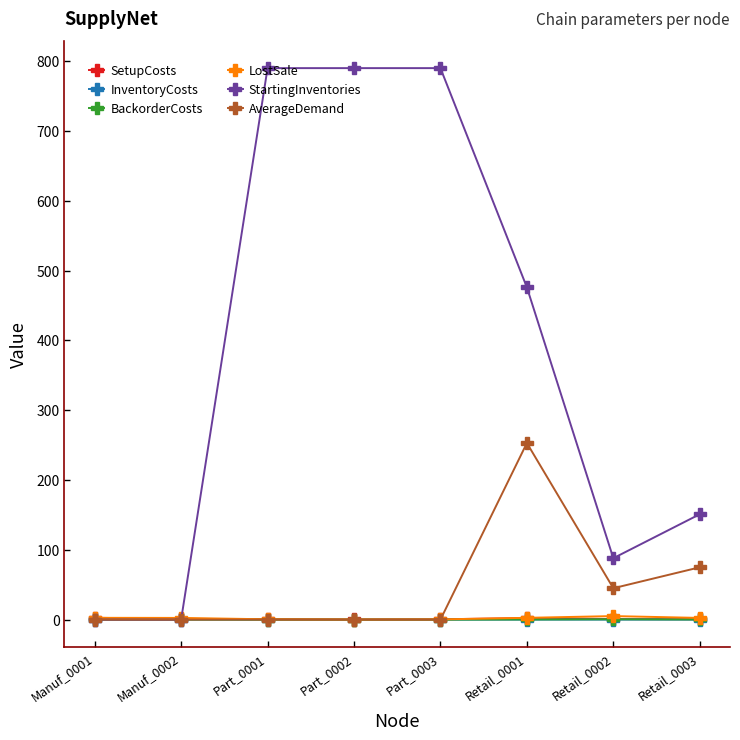

What is the difference between the maximum and minimum values in the LostSale series?

4.9